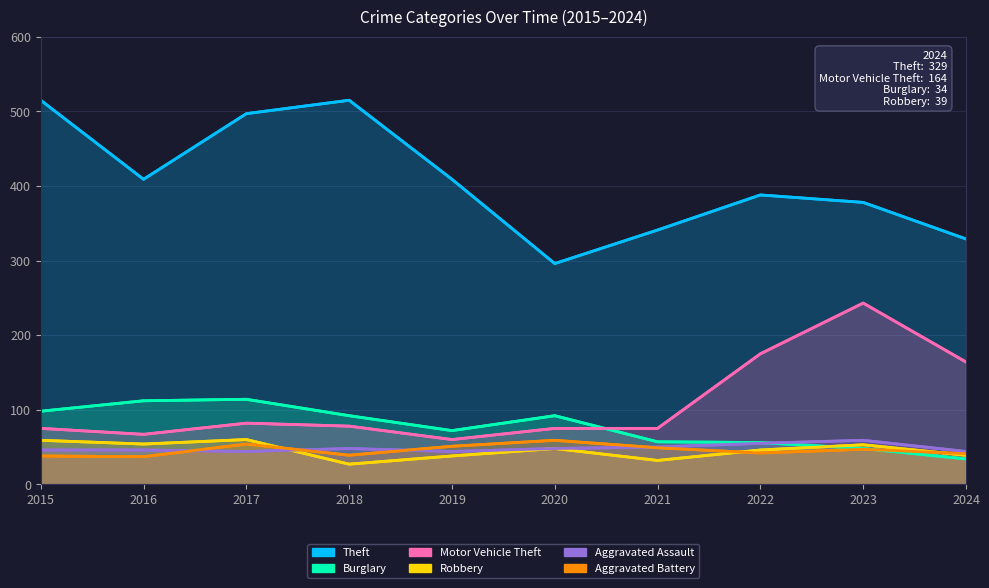

Rank the series by their maximum value, from lowest to highest.

Aggravated Assault, Aggravated Battery, Robbery, Burglary, Motor Vehicle Theft, Theft